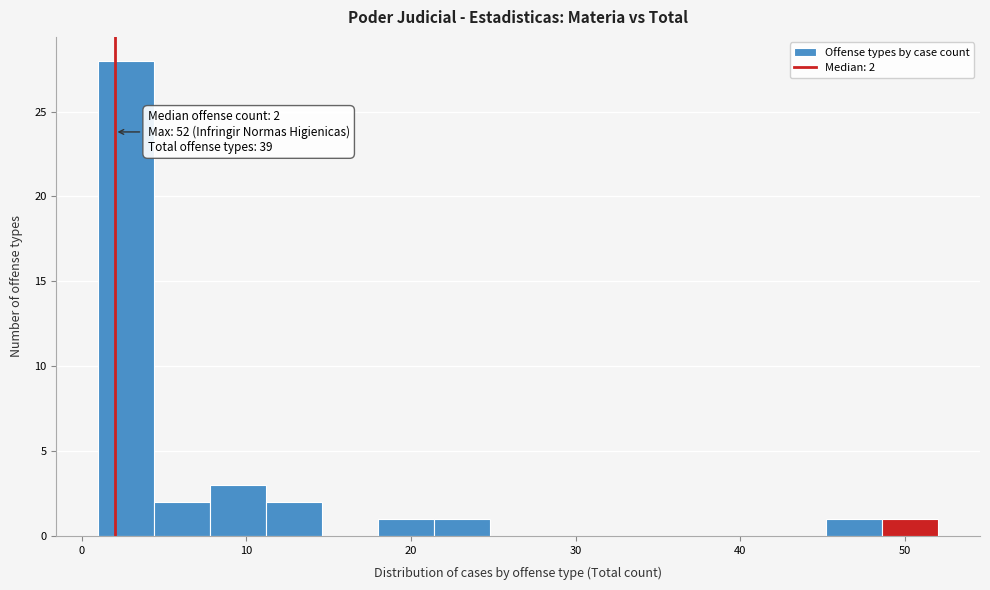

Around what value on the x-axis is the tallest bar? Give the approximate position of its centre, as read against the axis.

3